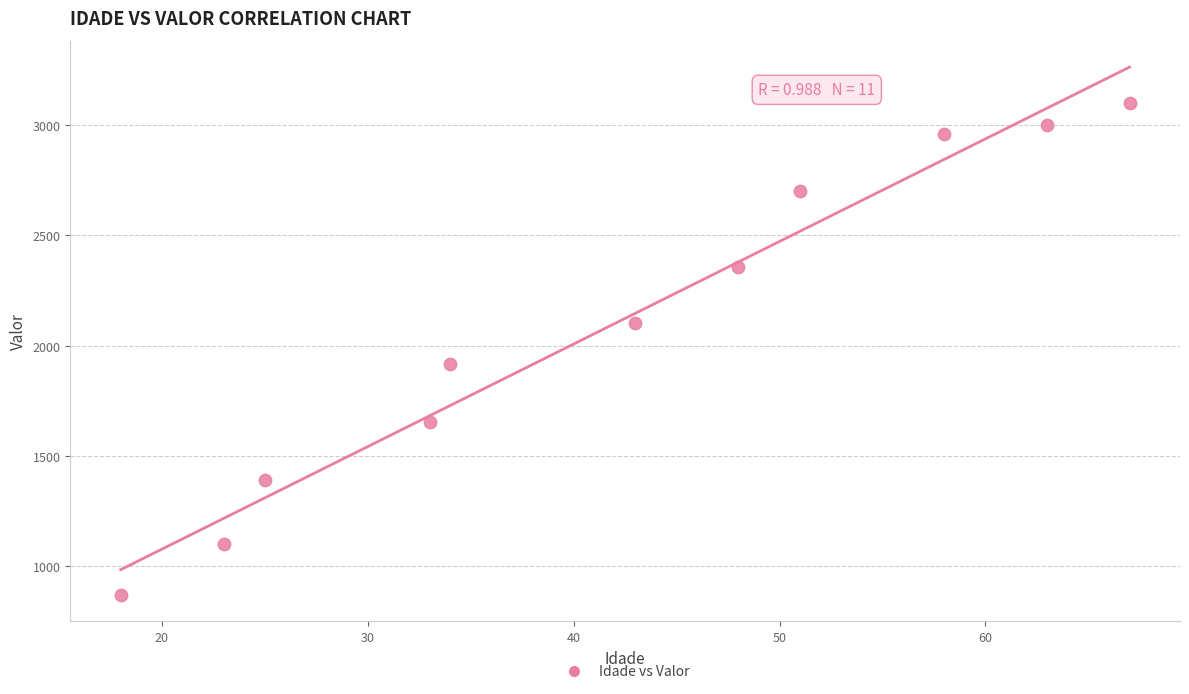

What is the average Y value?

2104